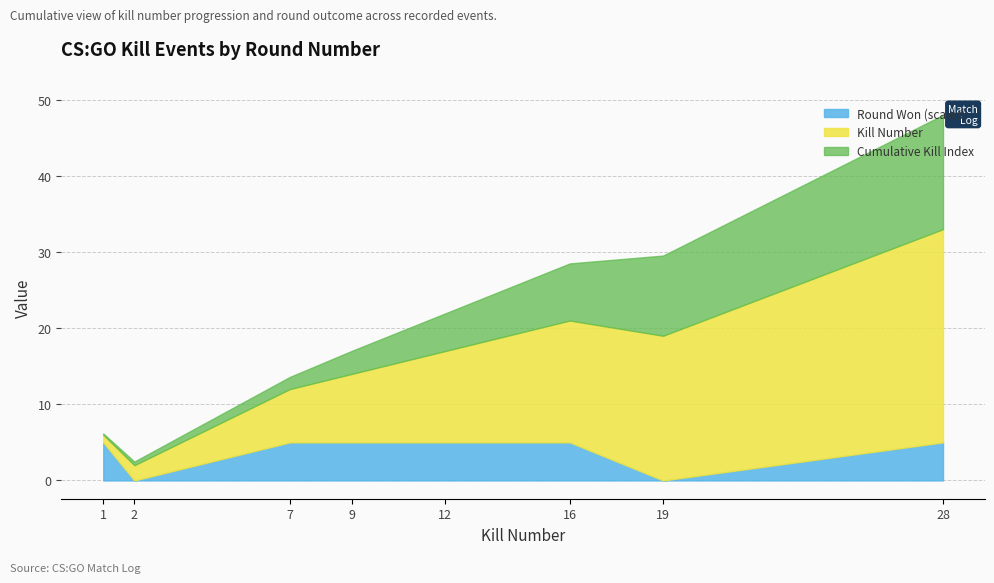

True or false: Round Won (1=yes, 0=no) and Kills intersect in this chart.

False